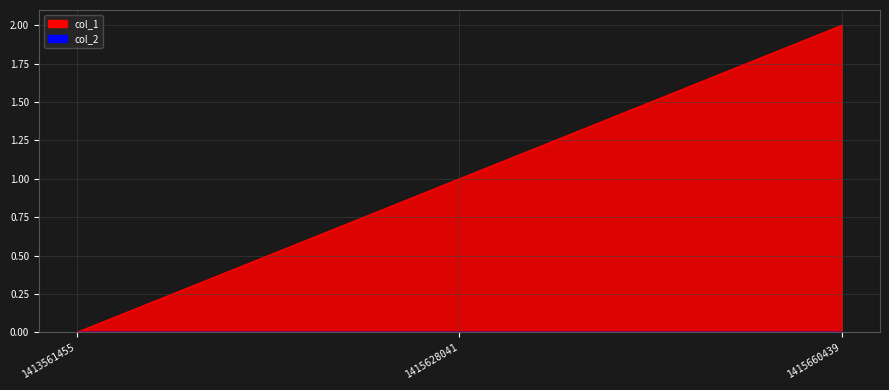

Reading left to right, what are all the values shown in this chart?

1413561455=0	1415628041=1	1415660439=2